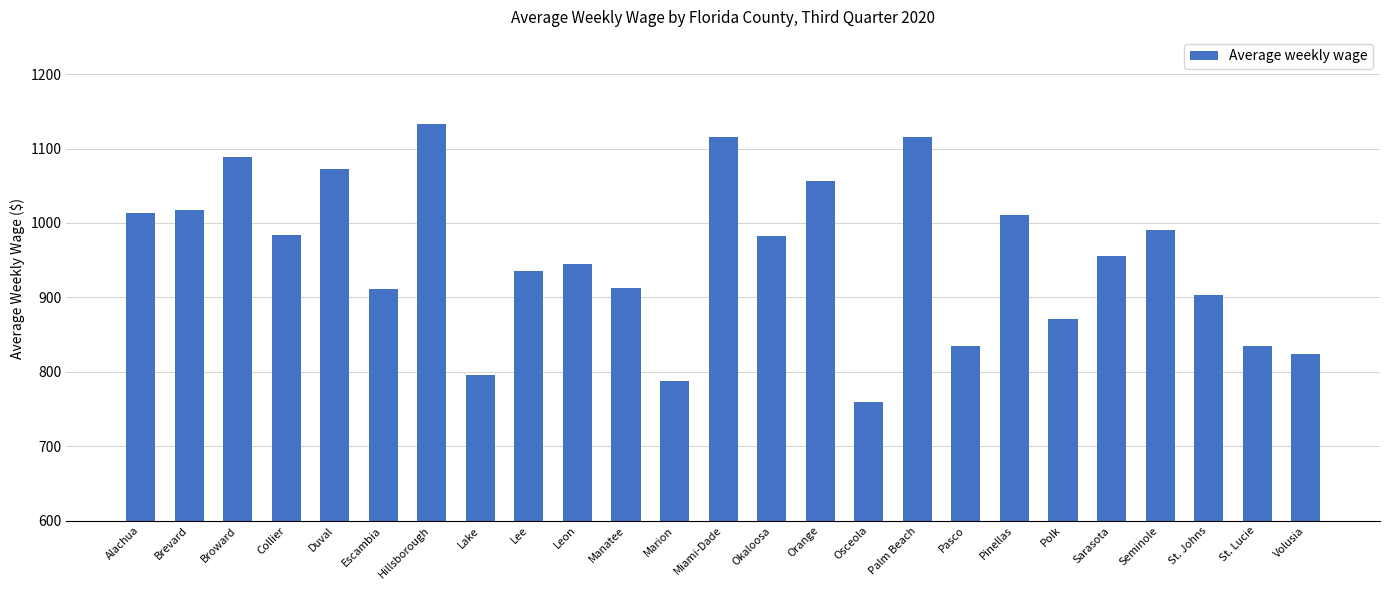

The chart shows a value of 1541 at St. Johns. True or false?

False